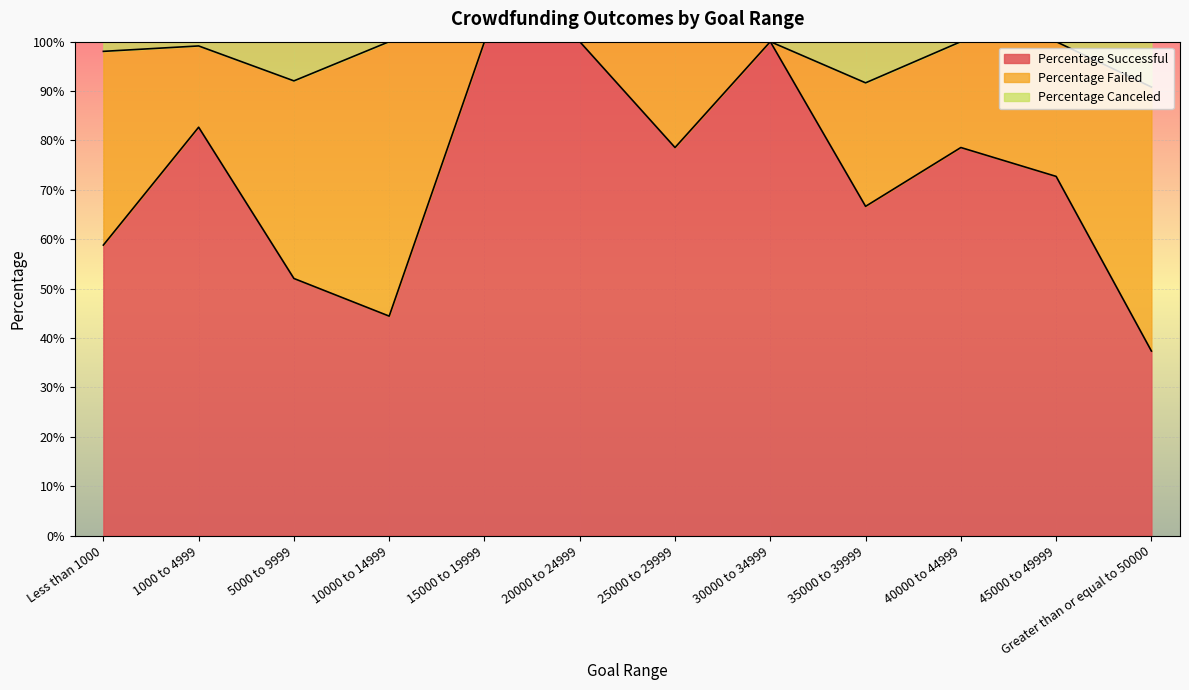

What is the spread (max minus min) of values at 5000 to 9999?

0.4